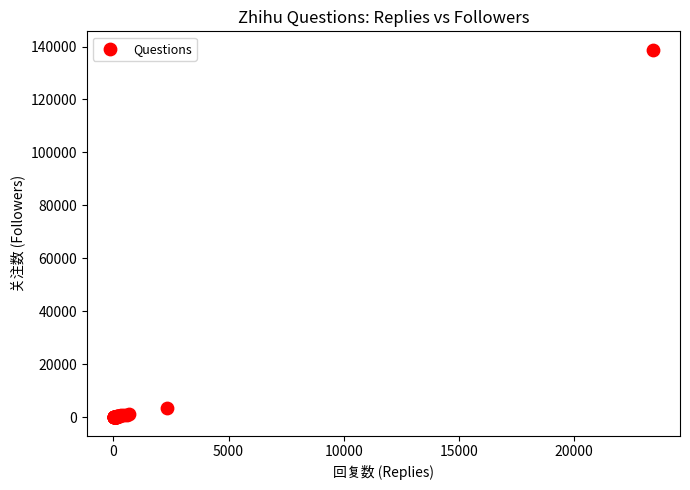

What Y value in the scatter plot is closest to 69405?

3655